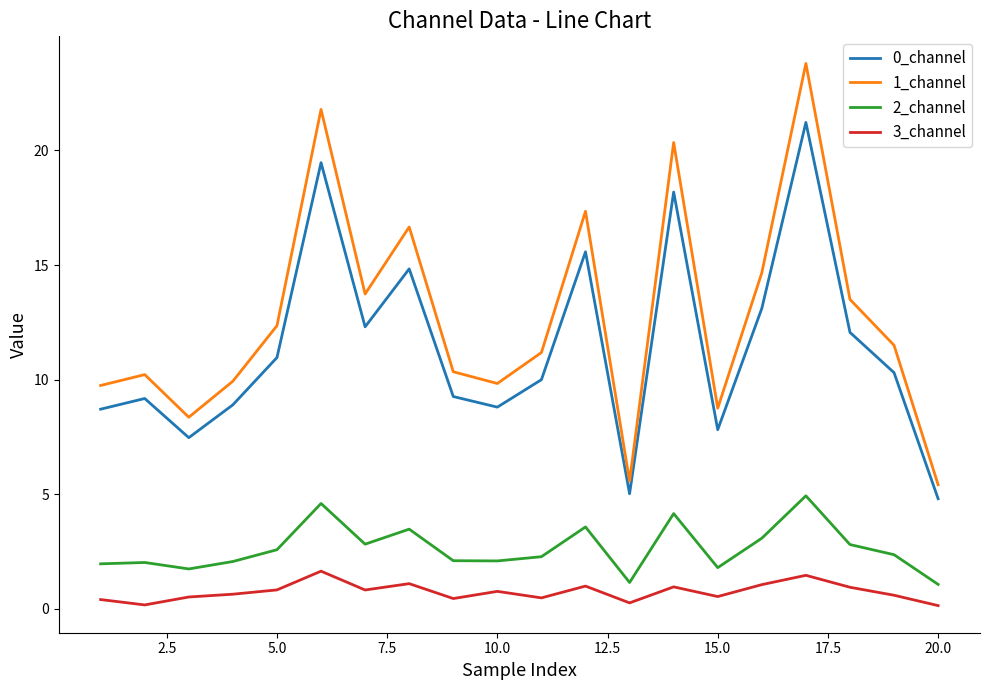

Which series has the widest spread of values?

1_channel